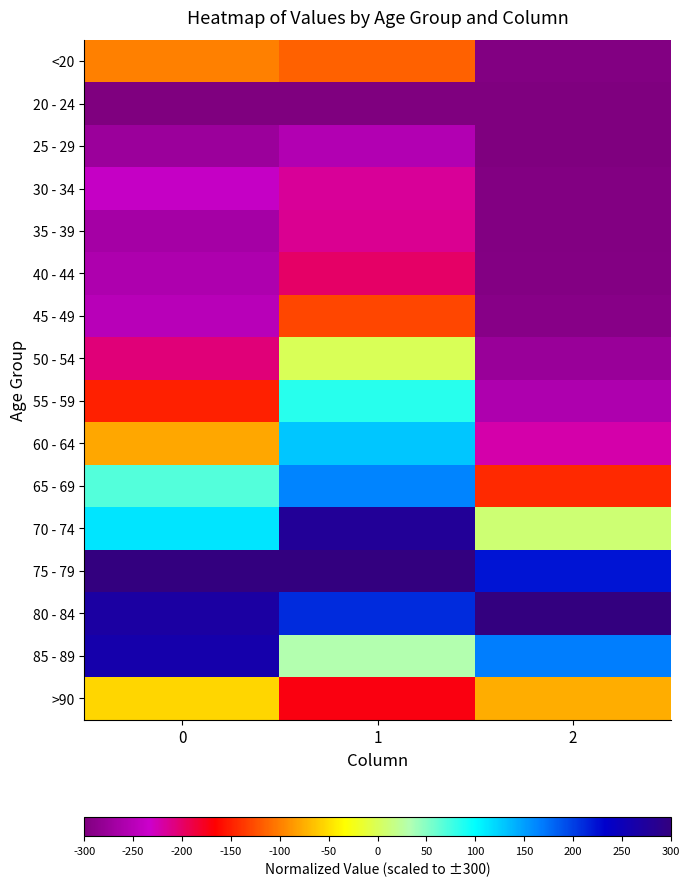

Reading left to right, transcribe all the data shown in this chart.

<20: 0=-99.1	1=-115.9	2=-297.2
20 - 24: 0=-300.0	1=-300.0	2=-299.8
25 - 29: 0=-274.9	1=-254.8	2=-300.0
30 - 34: 0=-238.6	1=-216.0	2=-297.4
35 - 39: 0=-266.5	1=-213.4	2=-297.2
40 - 44: 0=-258.1	1=-199.3	2=-296.1
45 - 49: 0=-249.8	1=-129.0	2=-291.9
50 - 54: 0=-205.1	1=-0.5	2=-277.4
55 - 59: 0=-149.3	1=84.7	2=-258.9
60 - 64: 0=-79.5	1=129.3	2=-222.4
65 - 69: 0=68.4	1=163.9	2=-144.6
70 - 74: 0=113.0	1=277.8	2=9.5
75 - 79: 0=300.0	1=300.0	2=222.0
80 - 84: 0=269.3	1=210.9	2=300.0
85 - 89: 0=260.9	1=32.3	2=167.0
>90: 0=-54.4	1=-171.2	2=-76.0